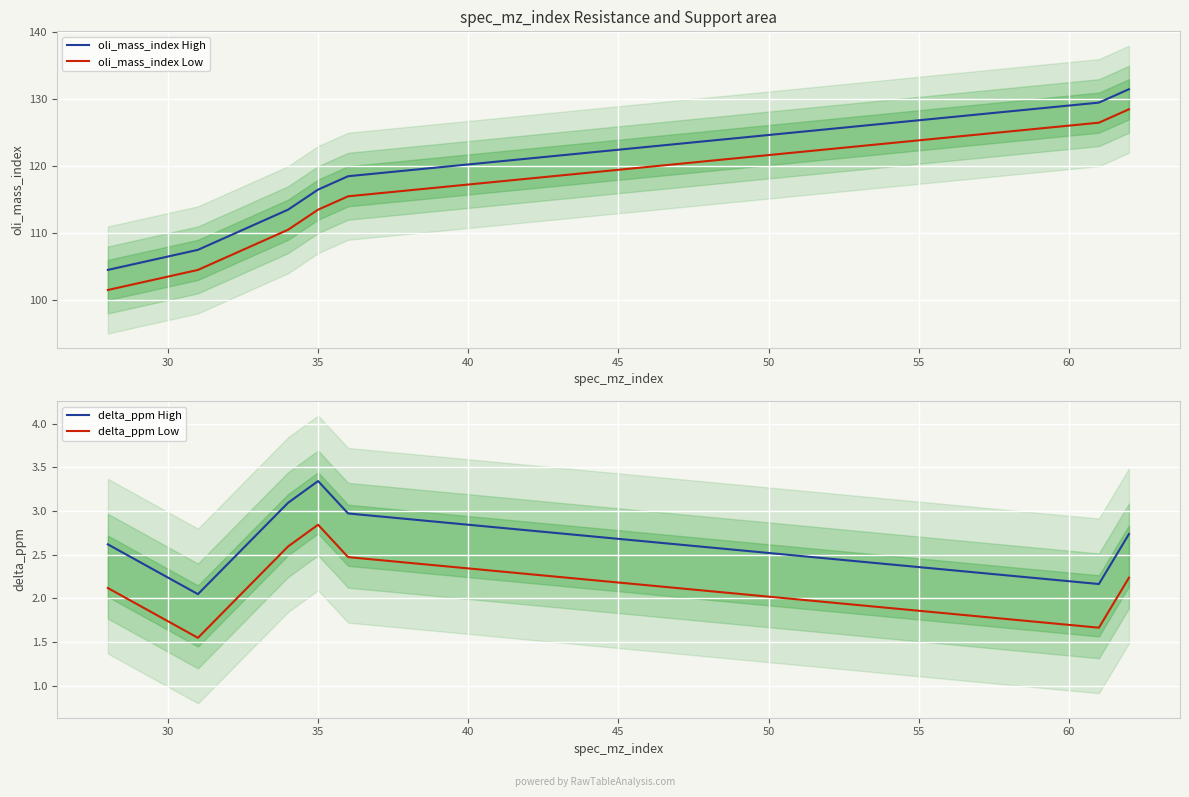

What is the maximum value for oli_mass_index High?

131.5